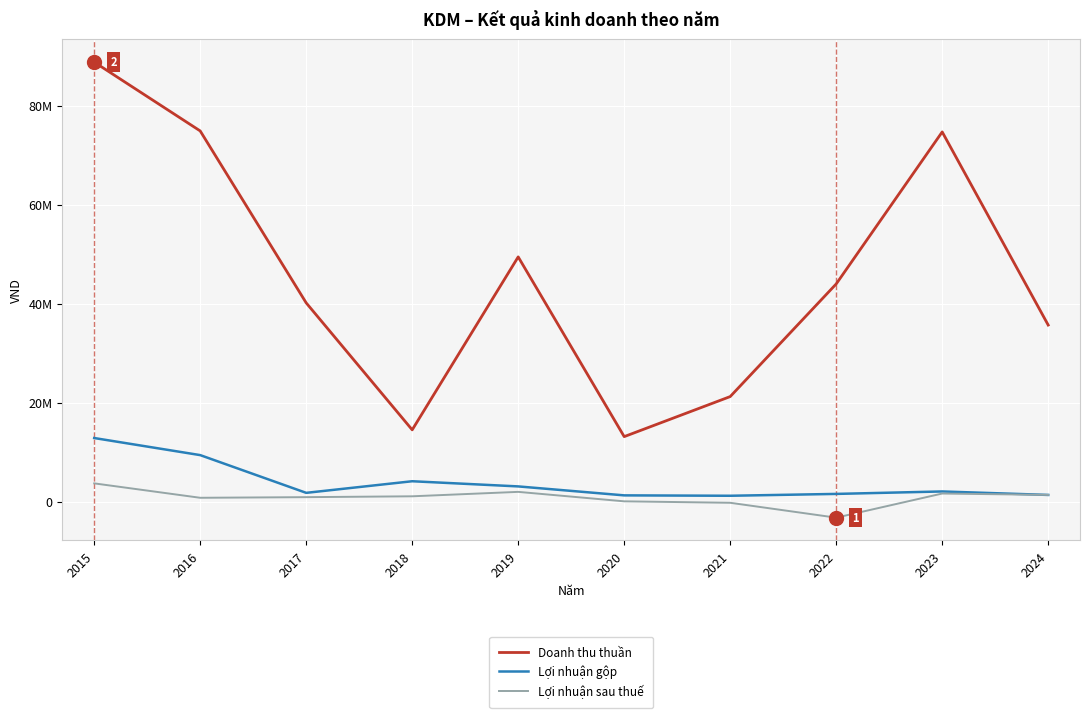

Reading right to left, what are all the values shown in this chart?

Doanh thu thuần: 2024=35660063	2023=74681633	2022=43966214	2021=21207000	2020=13116699	2019=49430312	2018=14486995	2017=40134638	2016=74881323	2015=88789123
Lợi nhuận gộp: 2024=1333879	2023=2037334	2022=1540893	2021=1167600	2020=1247369	2019=3056794	2018=4101337	2017=1756376	2016=9380878	2015=12832566
Lợi nhuận sau thuế: 2024=1344084	2023=1616554	2022=-3257161	2021=-252156	2020=41936	2019=1954299	2018=1059101	2017=886387	2016=758795	2015=3671256